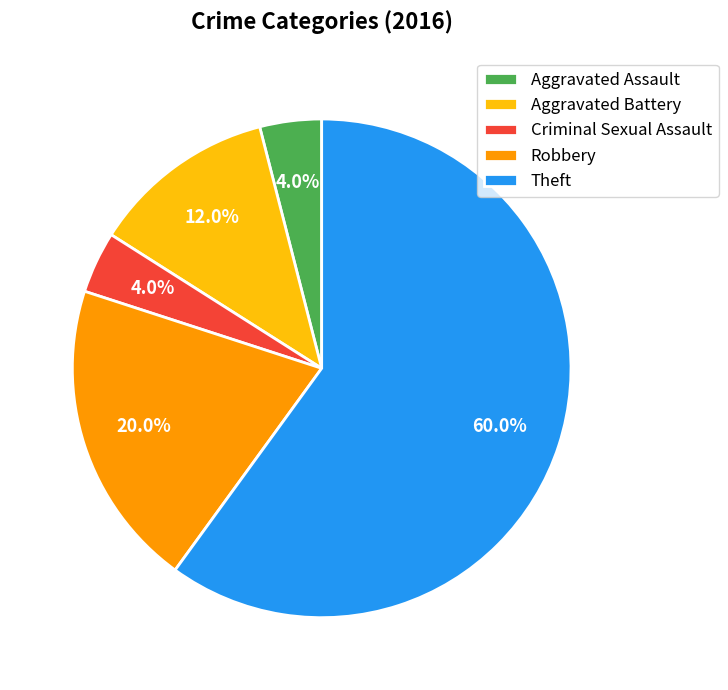

True or false: Theft accounts for 53% of the total.

False